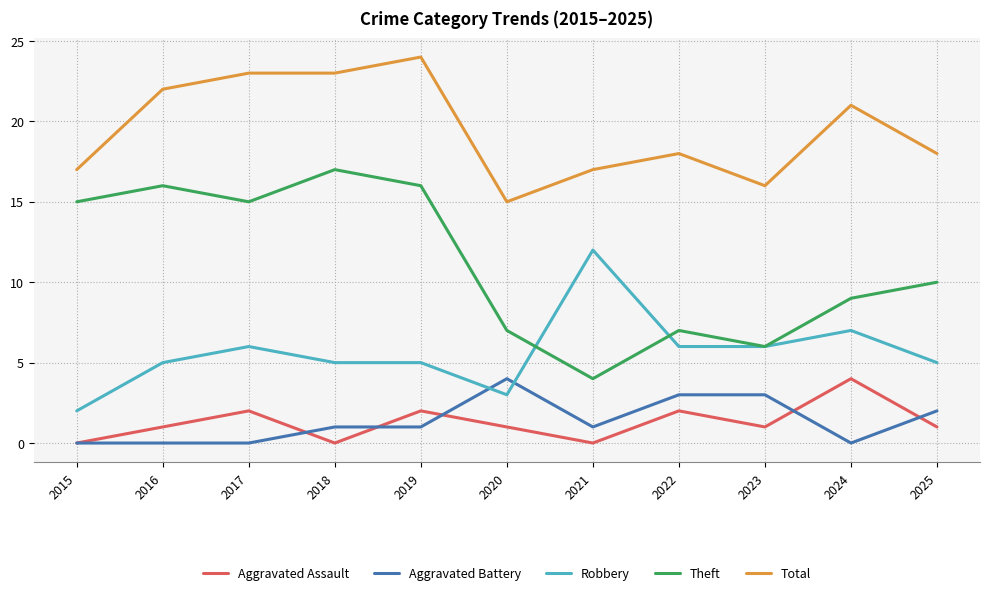

What value does the Aggravated Battery series have at 2022?

3